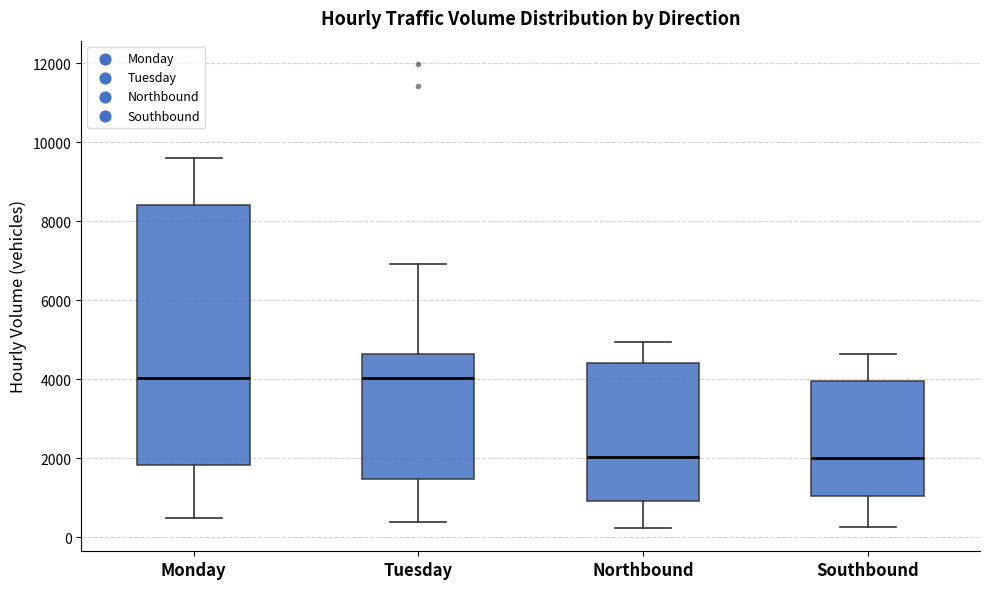

Reading left to right, read every box against the y-axis: the position of its median line, the range the box covers, and the ends of its whiskers. The values are not printed on the chart, so give them approximately, as read against the axis.

Monday: median 4000, box 1800 to 8400, whiskers 400 to 9600
Tuesday: median 4000, box 1400 to 4600, whiskers 400 to 7000
Northbound: median 2000, box 1000 to 4400, whiskers 200 to 5000
Southbound: median 2000, box 1000 to 4000, whiskers 200 to 4600